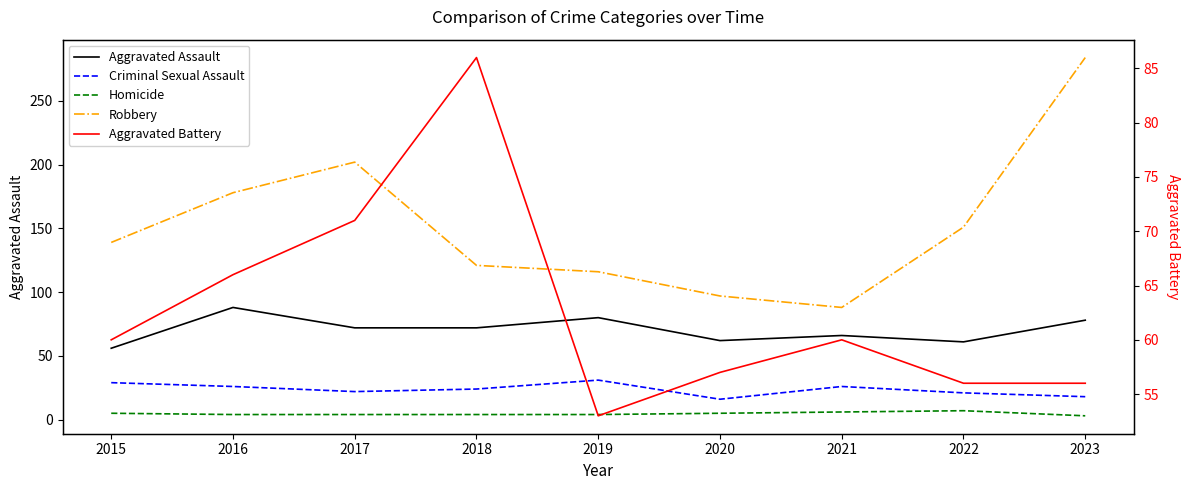

Count the number of data series in this chart.

5